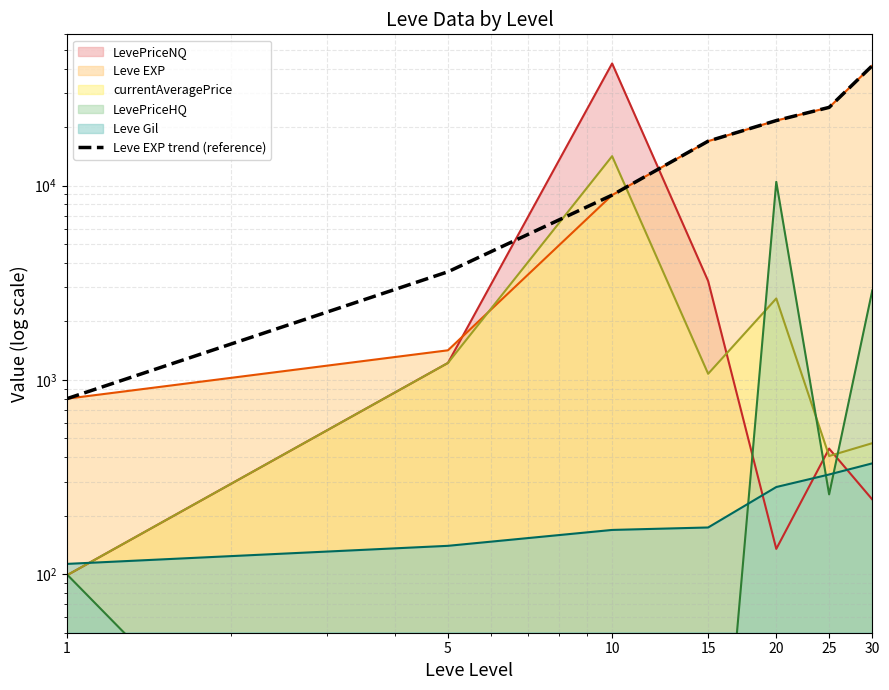

Rank the categories by value from lowest to highest.

1, 5, 10, 15, 20, 25, 30